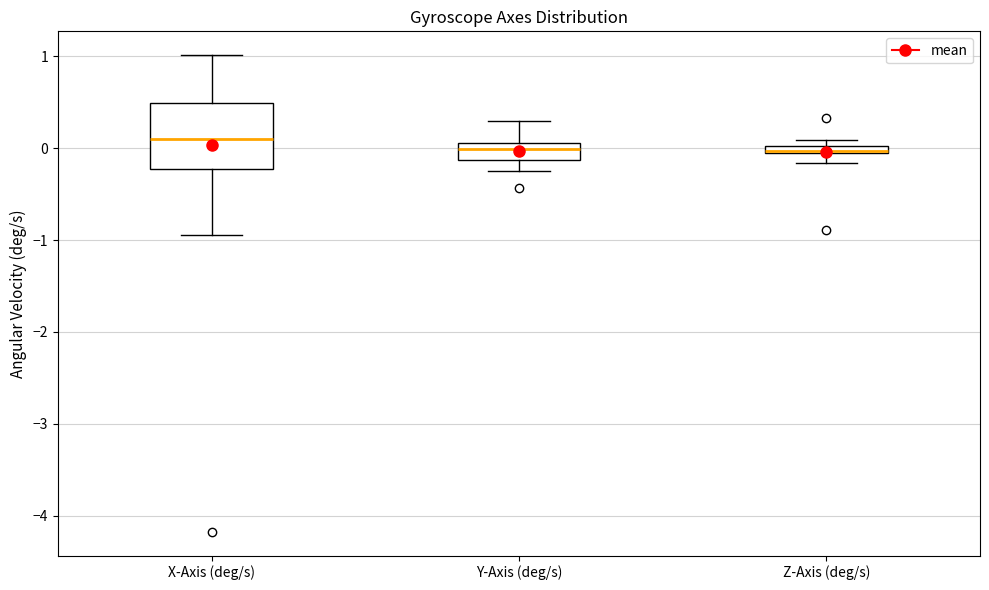

Comparing the boxes themselves (not the whiskers), which one is the tallest?

X-Axis (deg/s)